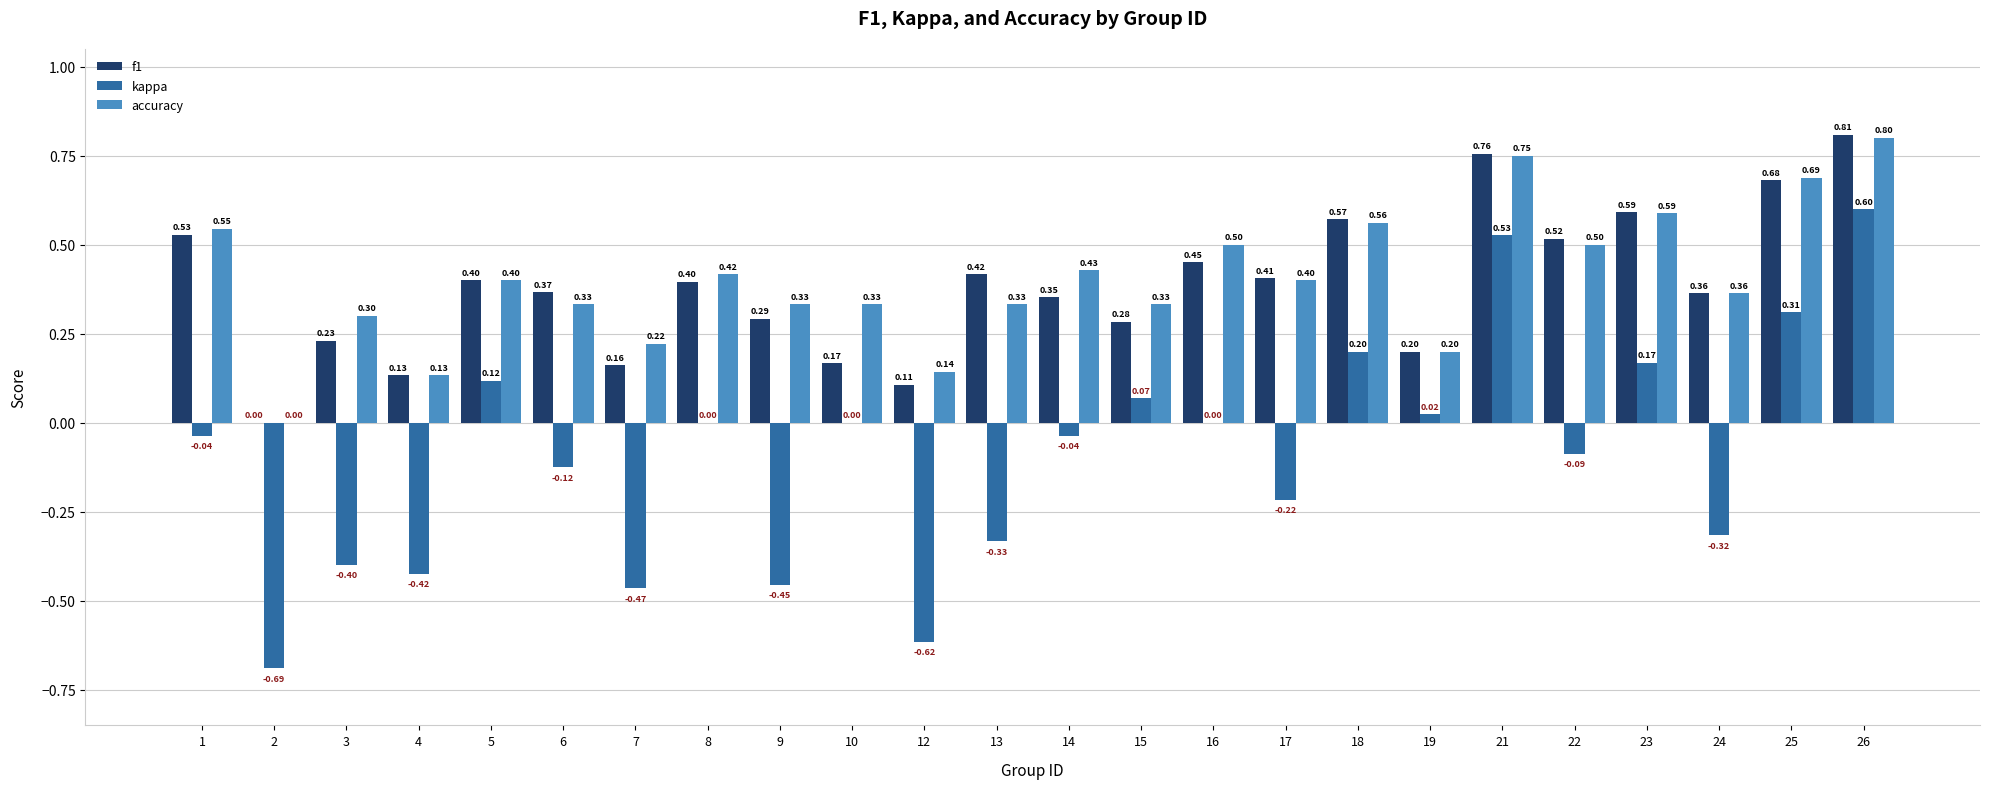

What is the maximum value for f1?

0.8